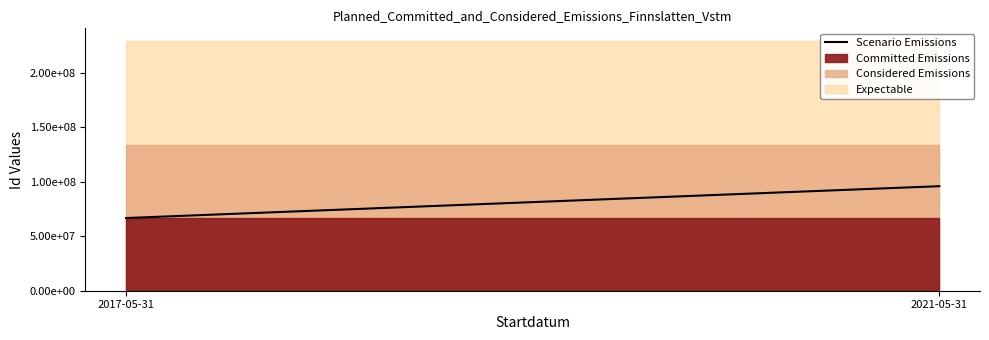

Count the number of categories in the chart.

2